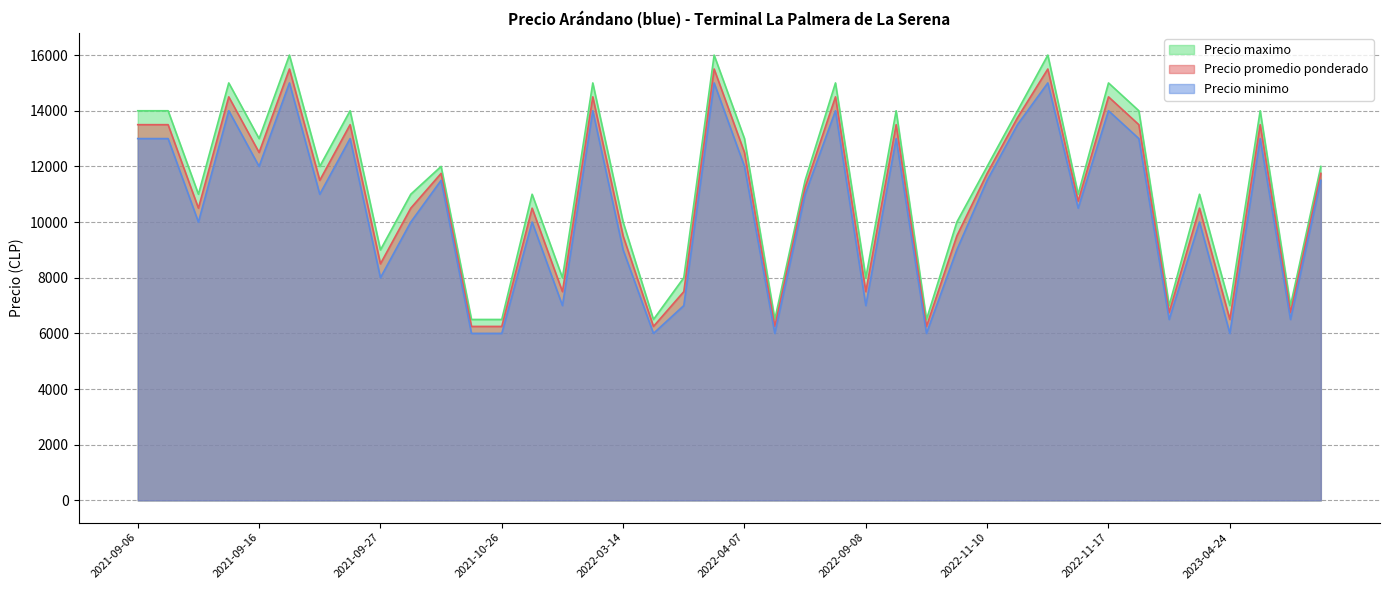

List the series in order of their peak value, lowest first.

Precio minimo, Precio promedio ponderado, Precio maximo